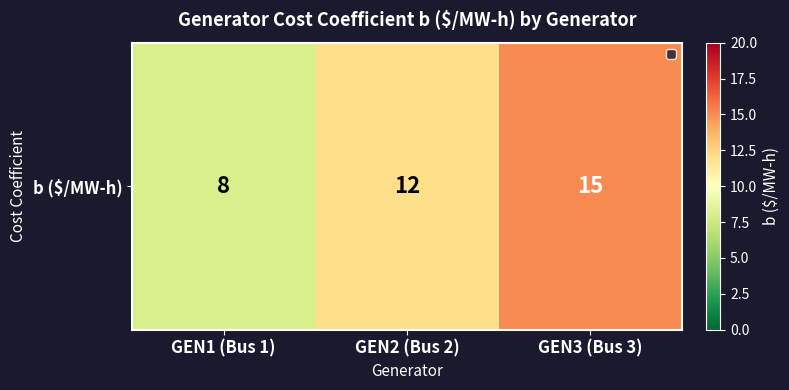

Between GEN3 (Bus 3) and GEN1 (Bus 1), which is larger?

GEN3 (Bus 3)